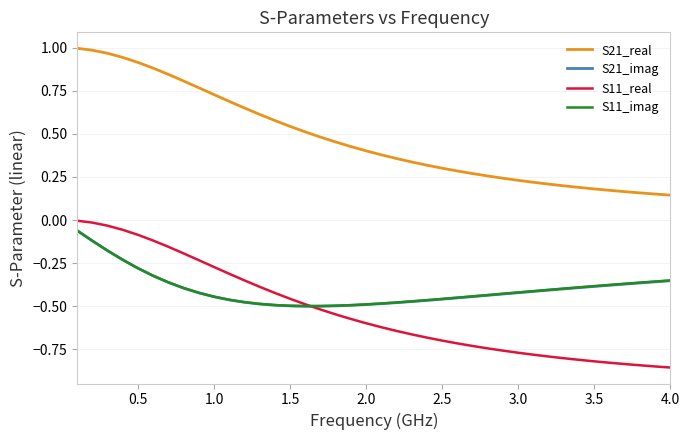

What are all the series names shown in the legend?

S21_real, S21_imag, S11_real, S11_imag